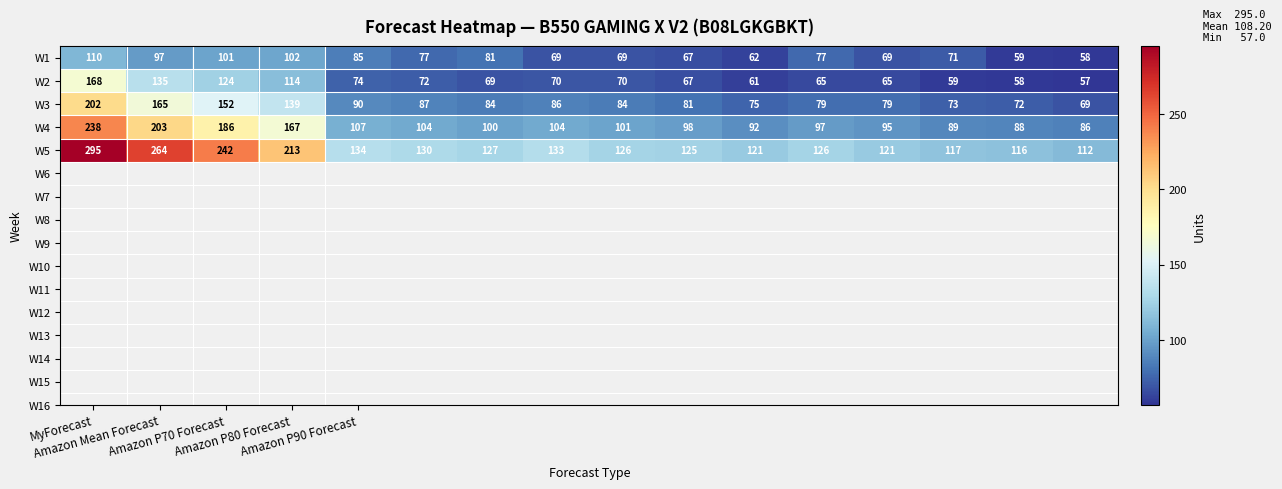

Which series has the largest range (max minus min)?

W5